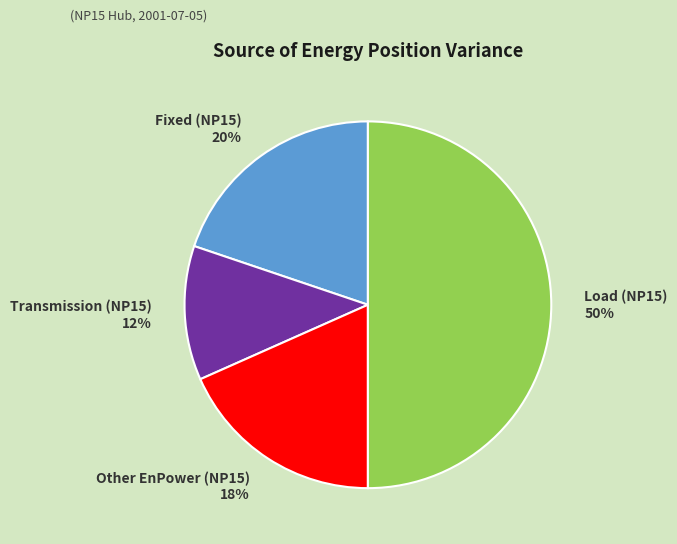

The Fixed (NP15) slice represents 20% of the pie. True or false?

True